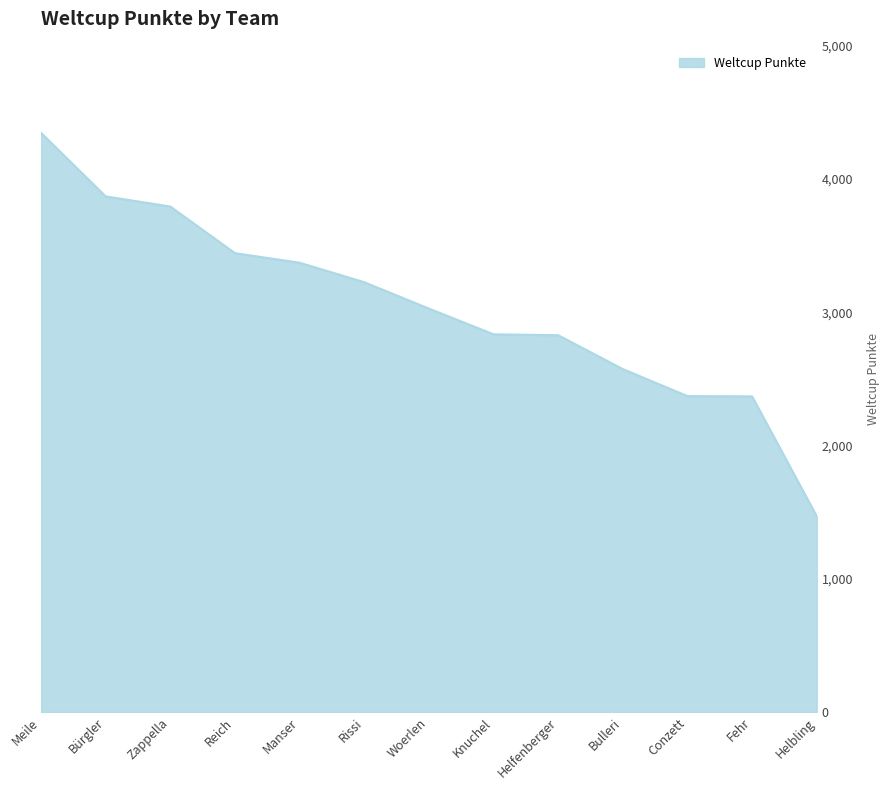

What is the minimum value shown in the chart?

1469